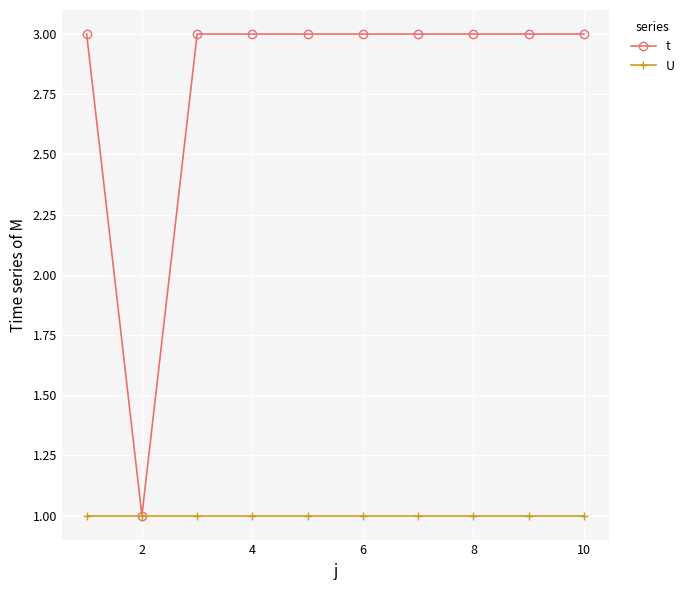

What is the value of the t point at the 7th from the left?

3